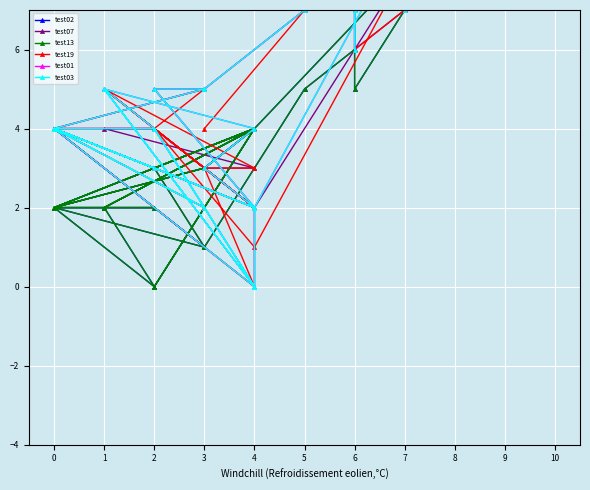

The value of test07 at 1 is 6. True or false?

False